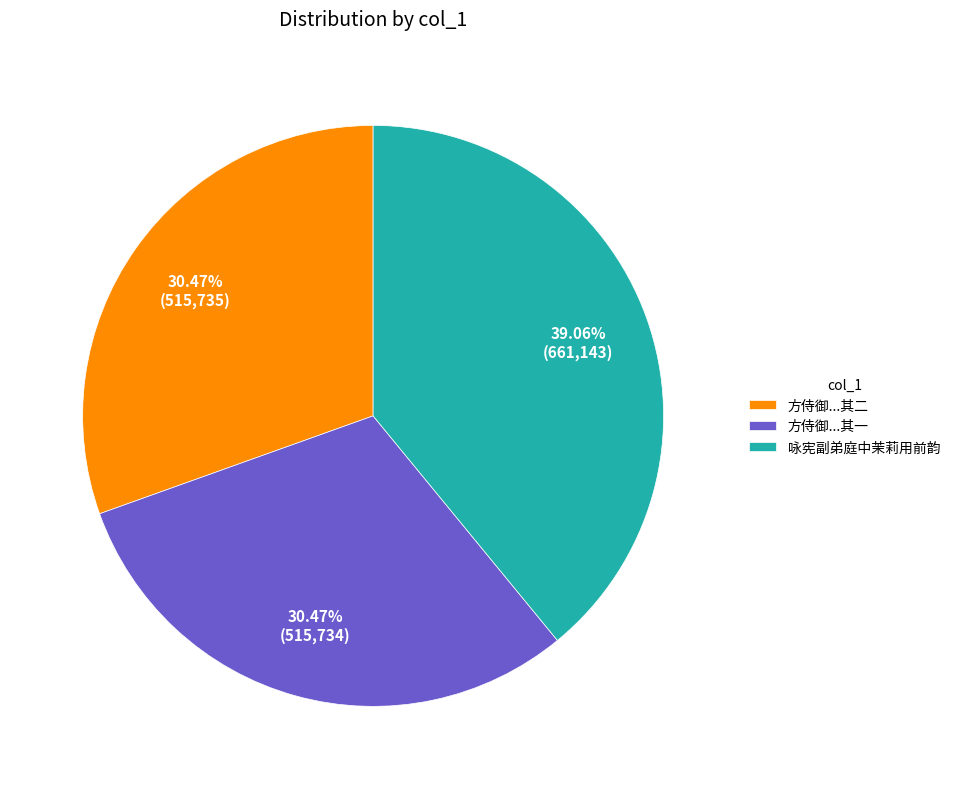

Between 咏宪副弟庭中茉莉用前韵 and 方侍御...其一, which is larger?

咏宪副弟庭中茉莉用前韵